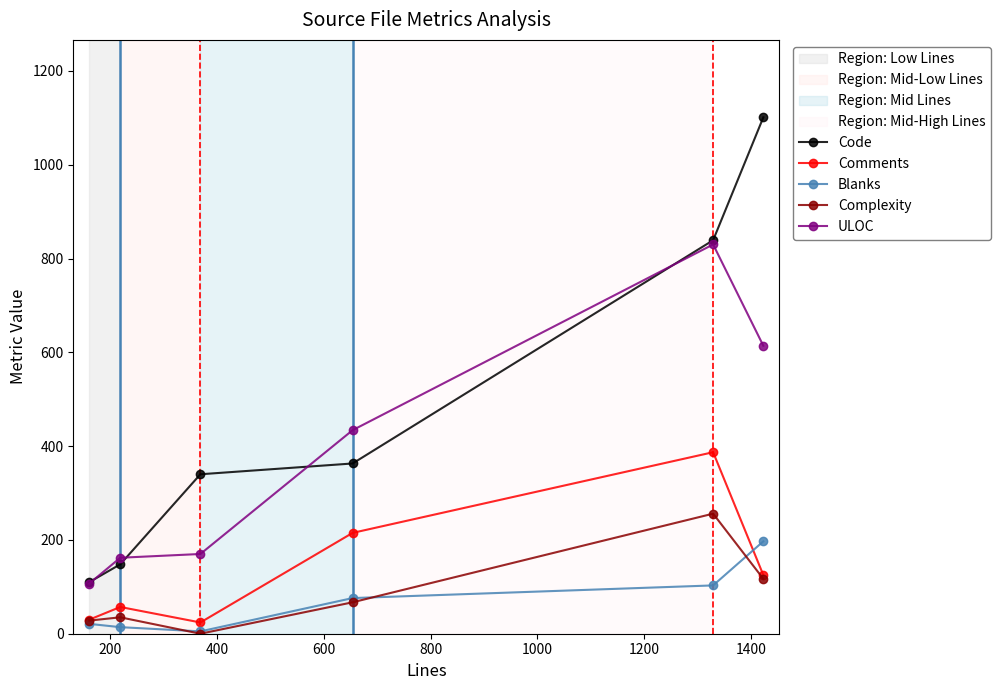

What is the difference between the second highest and second lowest values in the Comments series?

185